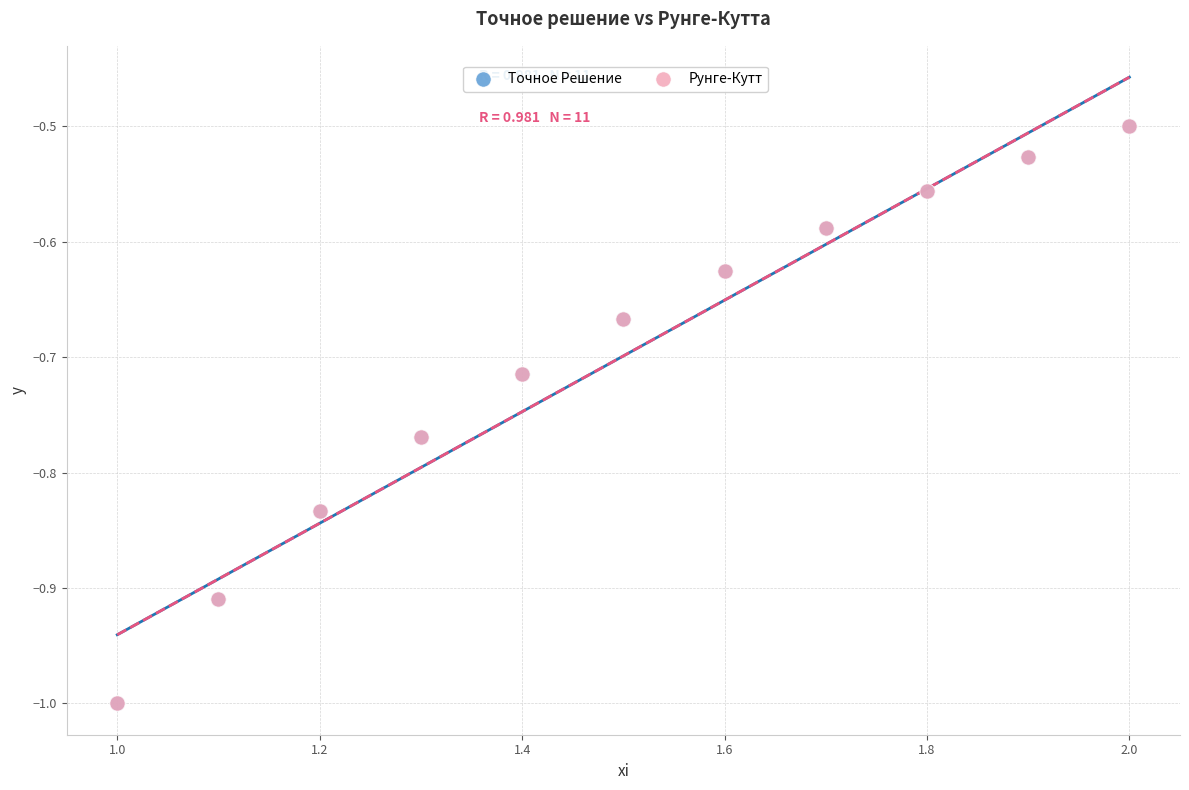

What are all the series names shown in the legend?

Точное Решение, Рунге-Кутт